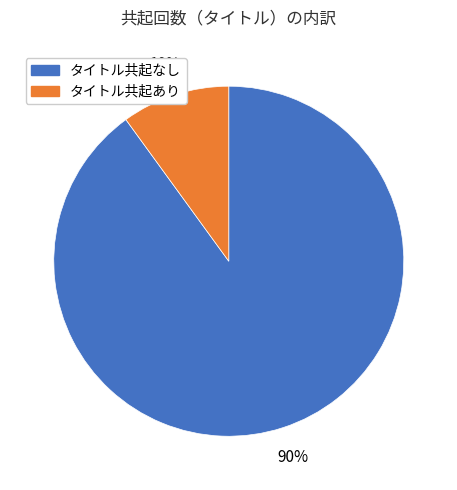

Is there a majority slice in this chart?

Yes